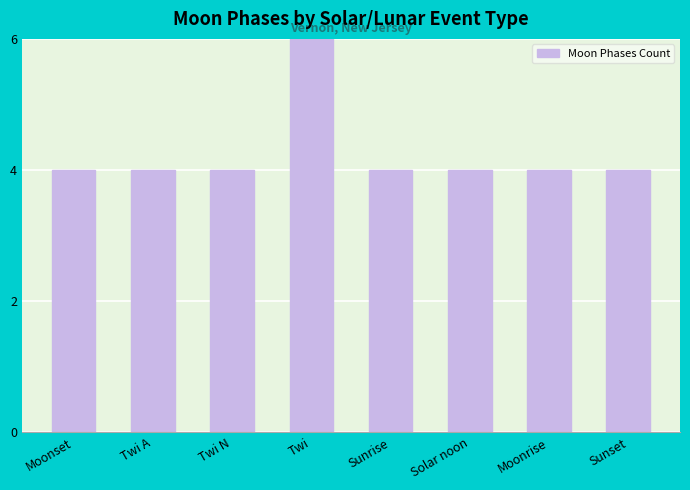

What is the label of the 3rd bar from the right?

Solar noon